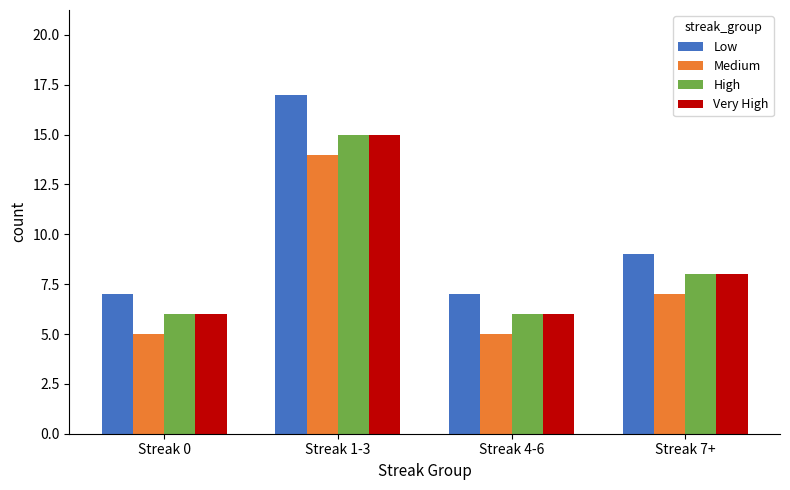

What are all the series names shown in the legend?

Low, Medium, High, Very High